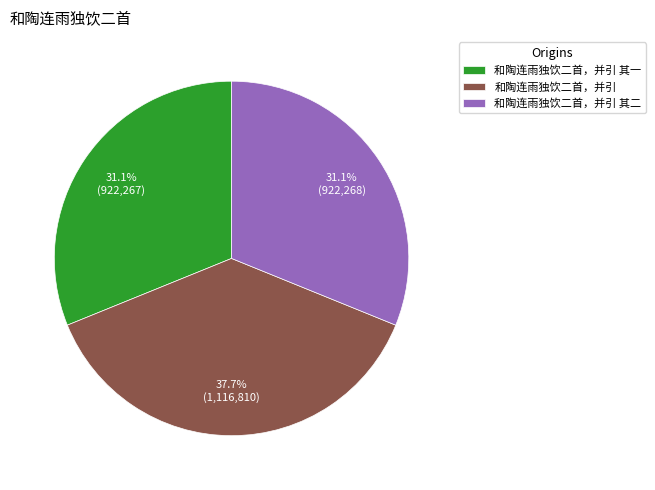

Is 和陶连雨独饮二首，并引 其一 the majority of the pie?

No